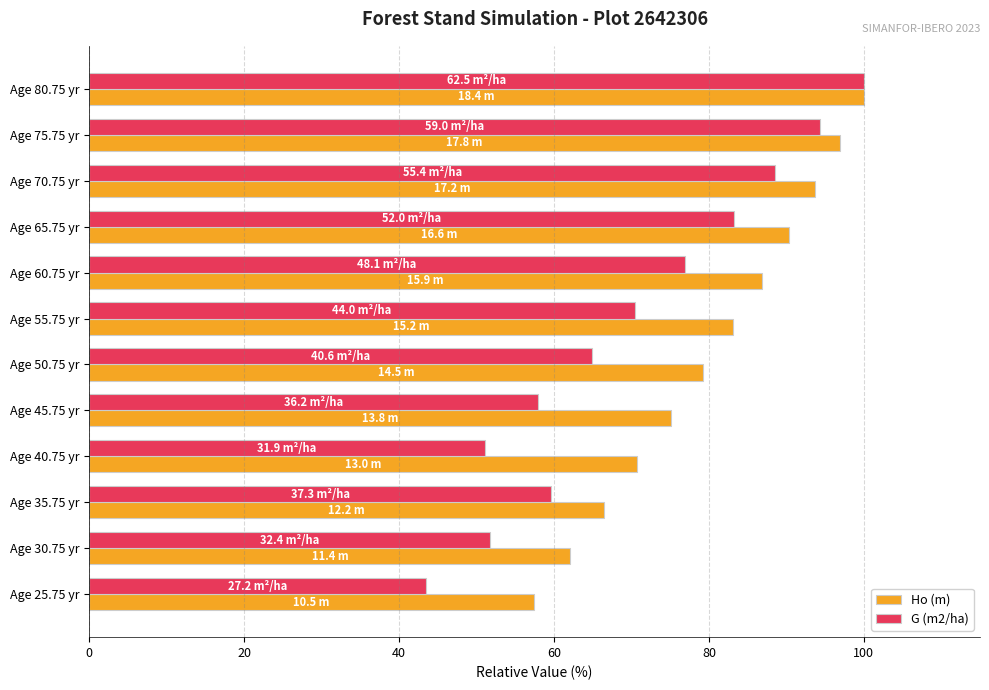

Between Age 25.75 yr and Age 50.75 yr, which series saw the biggest shift?

Ho (m)